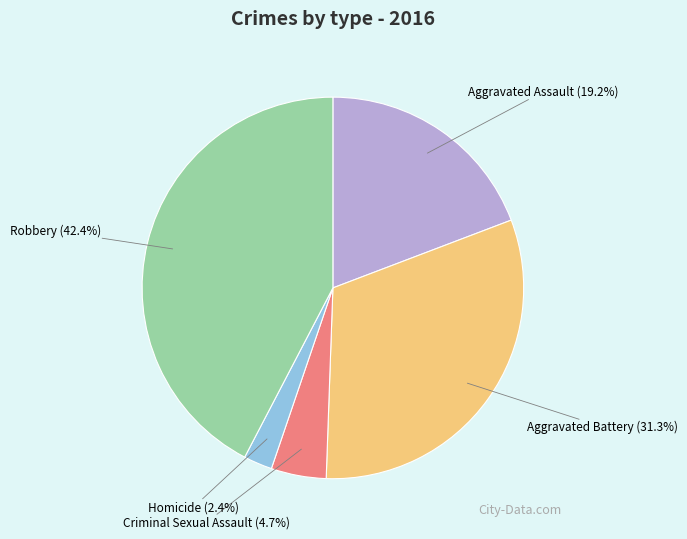

Approximately how many times larger is the value at Aggravated Assault compared to Criminal Sexual Assault?

4.1